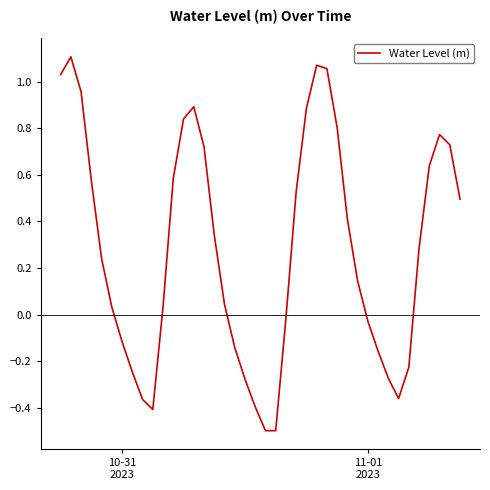

What is the difference between the maximum and minimum values?

1.6